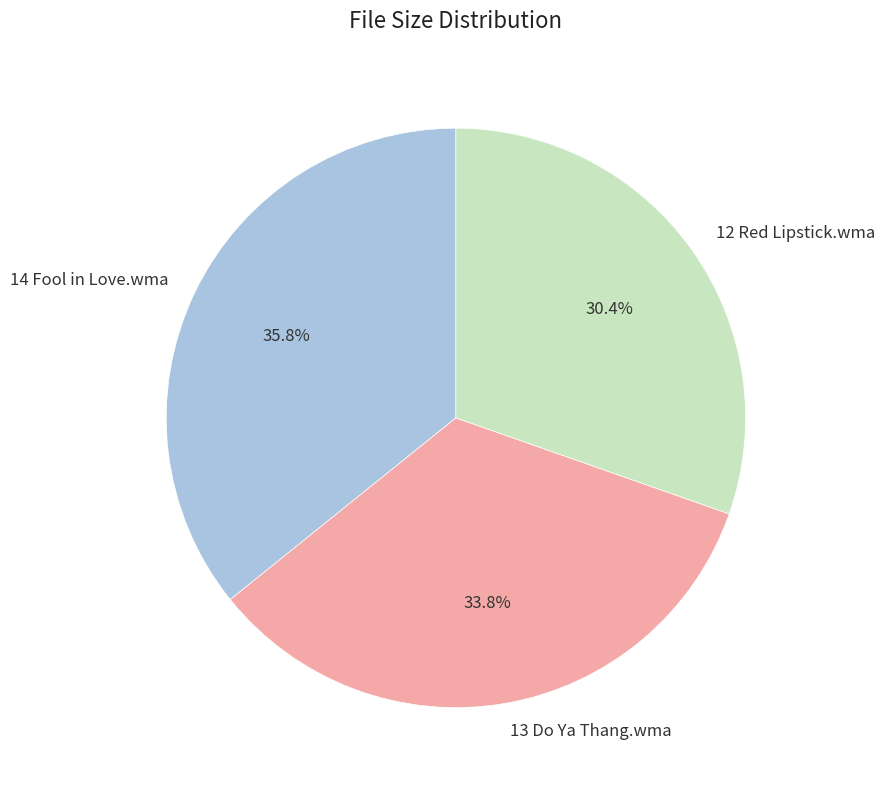

True or false: 14 Fool in Love.wma accounts for 36% of the total.

True